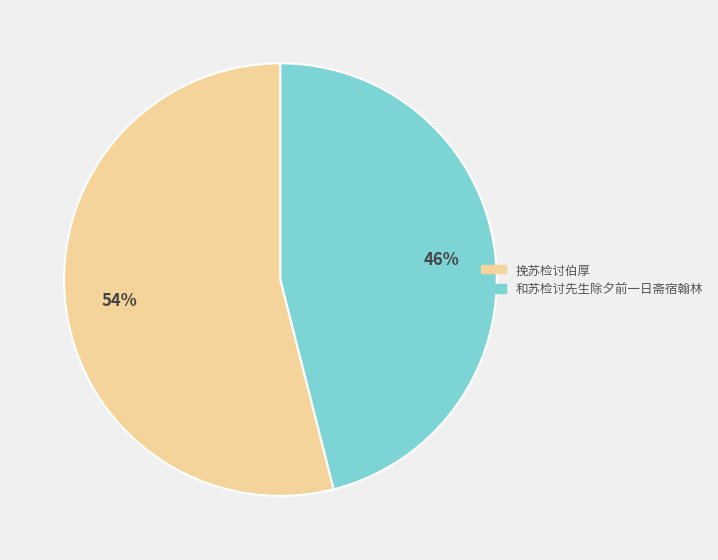

True or false: 挽苏检讨伯厚 accounts for 46% of the total.

False